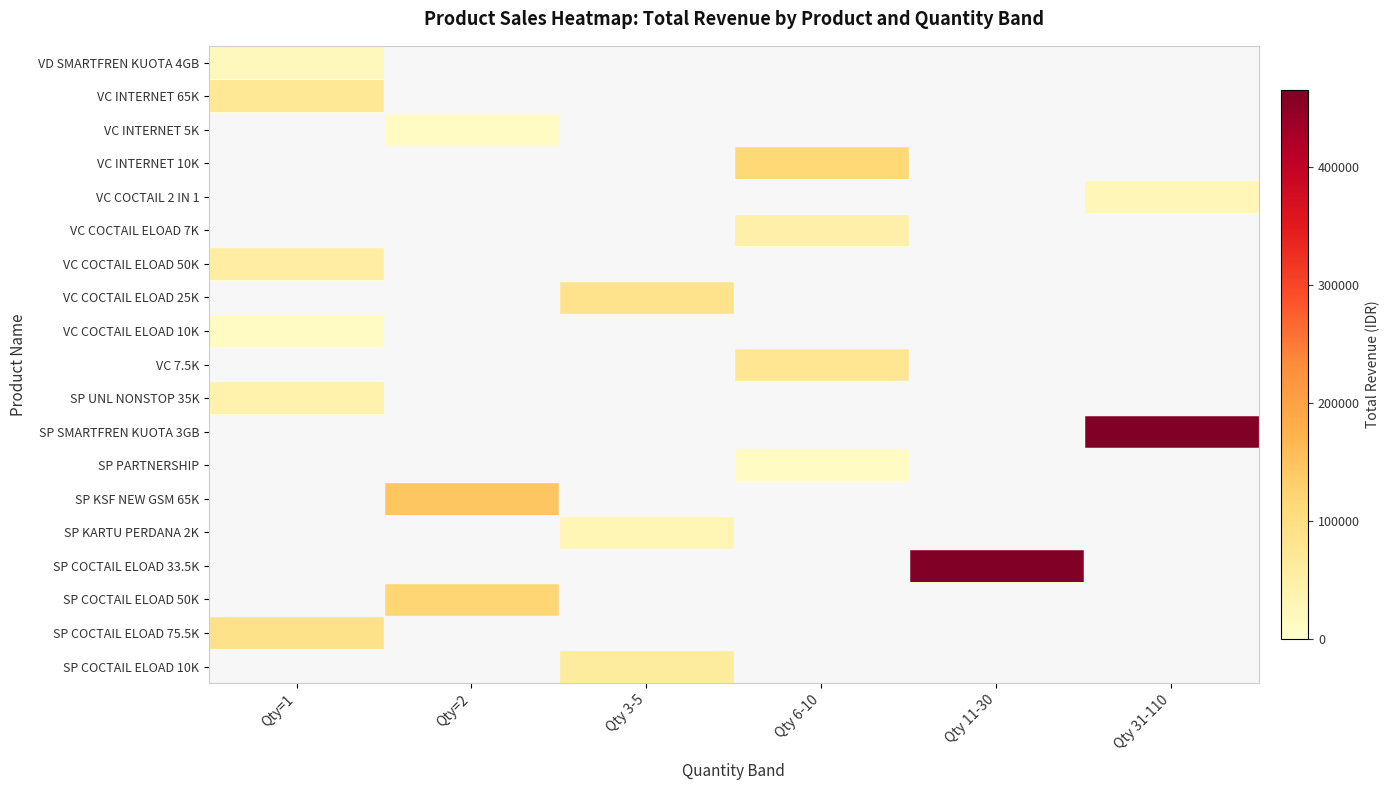

Reading left to right, transcribe all the data shown in this chart.

VD SMARTFREN KUOTA 4GB: Qty=1=20000	Qty=2=0	Qty 3-5=0	Qty 6-10=0	Qty 11-30=0	Qty 31-110=0
VC INTERNET 65K: Qty=1=72500	Qty=2=0	Qty 3-5=0	Qty 6-10=0	Qty 11-30=0	Qty 31-110=0
VC INTERNET 5K: Qty=1=0	Qty=2=12000	Qty 3-5=0	Qty 6-10=0	Qty 11-30=0	Qty 31-110=0
VC INTERNET 10K: Qty=1=0	Qty=2=0	Qty 3-5=0	Qty 6-10=115000	Qty 11-30=0	Qty 31-110=0
VC COCTAIL 2 IN 1: Qty=1=0	Qty=2=0	Qty 3-5=0	Qty 6-10=0	Qty 11-30=0	Qty 31-110=27500
VC COCTAIL ELOAD 7K: Qty=1=0	Qty=2=0	Qty 3-5=0	Qty 6-10=46500	Qty 11-30=0	Qty 31-110=0
VC COCTAIL ELOAD 50K: Qty=1=55000	Qty=2=0	Qty 3-5=0	Qty 6-10=0	Qty 11-30=0	Qty 31-110=0
VC COCTAIL ELOAD 25K: Qty=1=0	Qty=2=0	Qty 3-5=85500	Qty 6-10=0	Qty 11-30=0	Qty 31-110=0
VC COCTAIL ELOAD 10K: Qty=1=12000	Qty=2=0	Qty 3-5=0	Qty 6-10=0	Qty 11-30=0	Qty 31-110=0
VC 7.5K: Qty=1=0	Qty=2=0	Qty 3-5=0	Qty 6-10=76500	Qty 11-30=0	Qty 31-110=0
SP UNL NONSTOP 35K: Qty=1=40000	Qty=2=0	Qty 3-5=0	Qty 6-10=0	Qty 11-30=0	Qty 31-110=0
SP SMARTFREN KUOTA 3GB: Qty=1=0	Qty=2=0	Qty 3-5=0	Qty 6-10=0	Qty 11-30=0	Qty 31-110=465000
SP PARTNERSHIP: Qty=1=0	Qty=2=0	Qty 3-5=0	Qty 6-10=12000	Qty 11-30=0	Qty 31-110=0
SP KSF NEW GSM 65K: Qty=1=0	Qty=2=145000	Qty 3-5=0	Qty 6-10=0	Qty 11-30=0	Qty 31-110=0
SP KARTU PERDANA 2K: Qty=1=0	Qty=2=0	Qty 3-5=30000	Qty 6-10=0	Qty 11-30=0	Qty 31-110=0
SP COCTAIL ELOAD 33.5K: Qty=1=0	Qty=2=0	Qty 3-5=0	Qty 6-10=0	Qty 11-30=462000	Qty 31-110=0
SP COCTAIL ELOAD 50K: Qty=1=0	Qty=2=120000	Qty 3-5=0	Qty 6-10=0	Qty 11-30=0	Qty 31-110=0
SP COCTAIL ELOAD 75.5K: Qty=1=90000	Qty=2=0	Qty 3-5=0	Qty 6-10=0	Qty 11-30=0	Qty 31-110=0
SP COCTAIL ELOAD 10K: Qty=1=0	Qty=2=0	Qty 3-5=60000	Qty 6-10=0	Qty 11-30=0	Qty 31-110=0